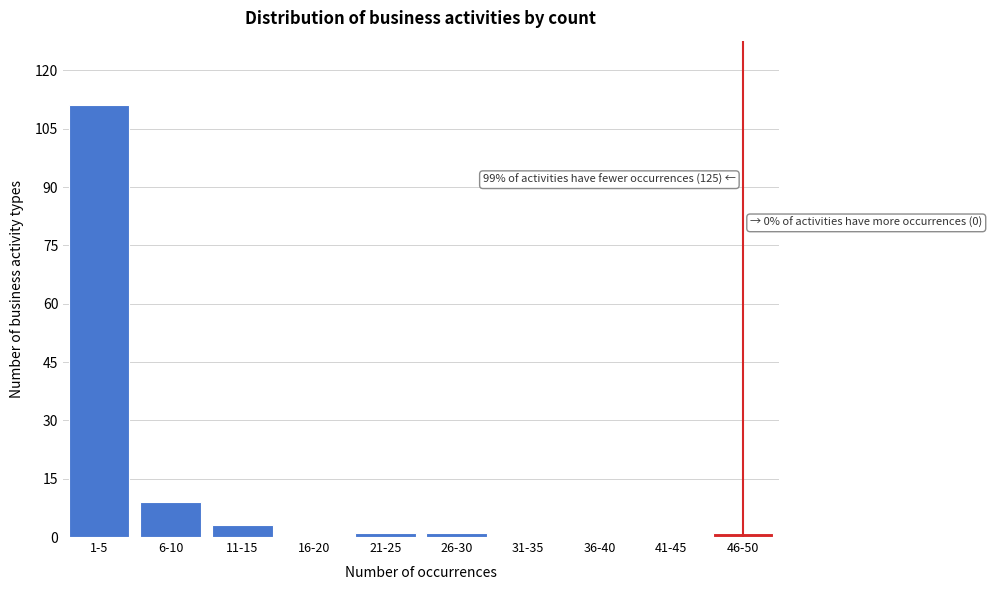

Reading right to left, transcribe all the data shown in this chart.

46-50=1	41-45=0	36-40=0	31-35=0	26-30=1	21-25=1	16-20=0	11-15=3	6-10=9	1-5=111